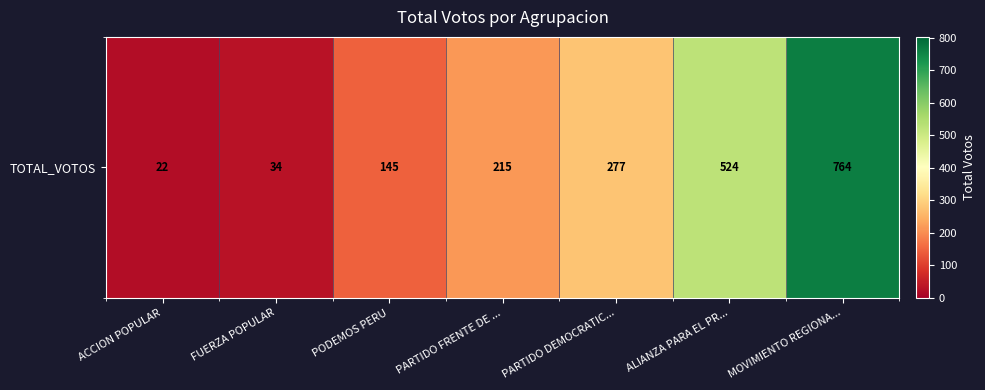

Reading left to right, list all the values displayed in this chart.

ACCION POPULAR=22	FUERZA POPULAR=34	PODEMOS PERU=145	PARTIDO FRENTE DE ...=215	PARTIDO DEMOCRATIC...=277	ALIANZA PARA EL PR...=524	MOVIMIENTO REGIONA...=764